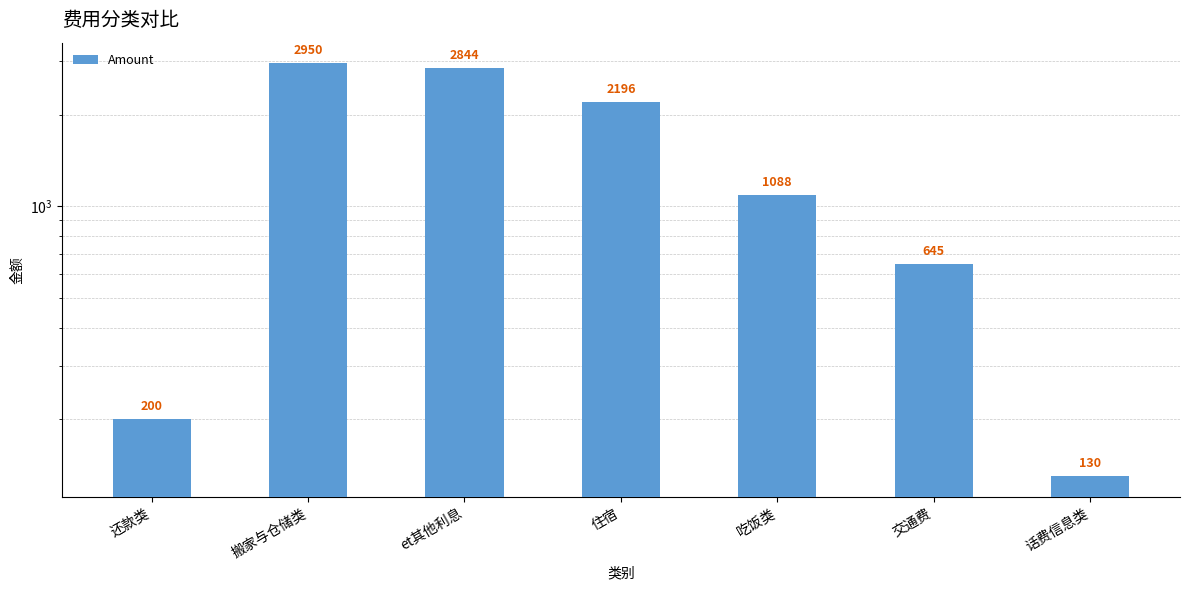

Where is the data nearest to the value 1540?

吃饭类